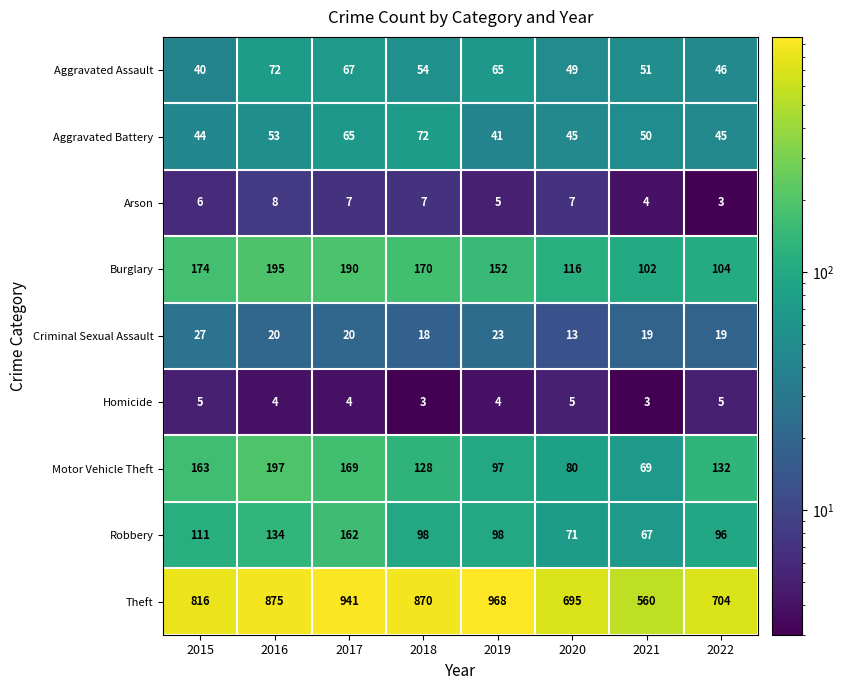

What is the maximum value for Homicide?

5